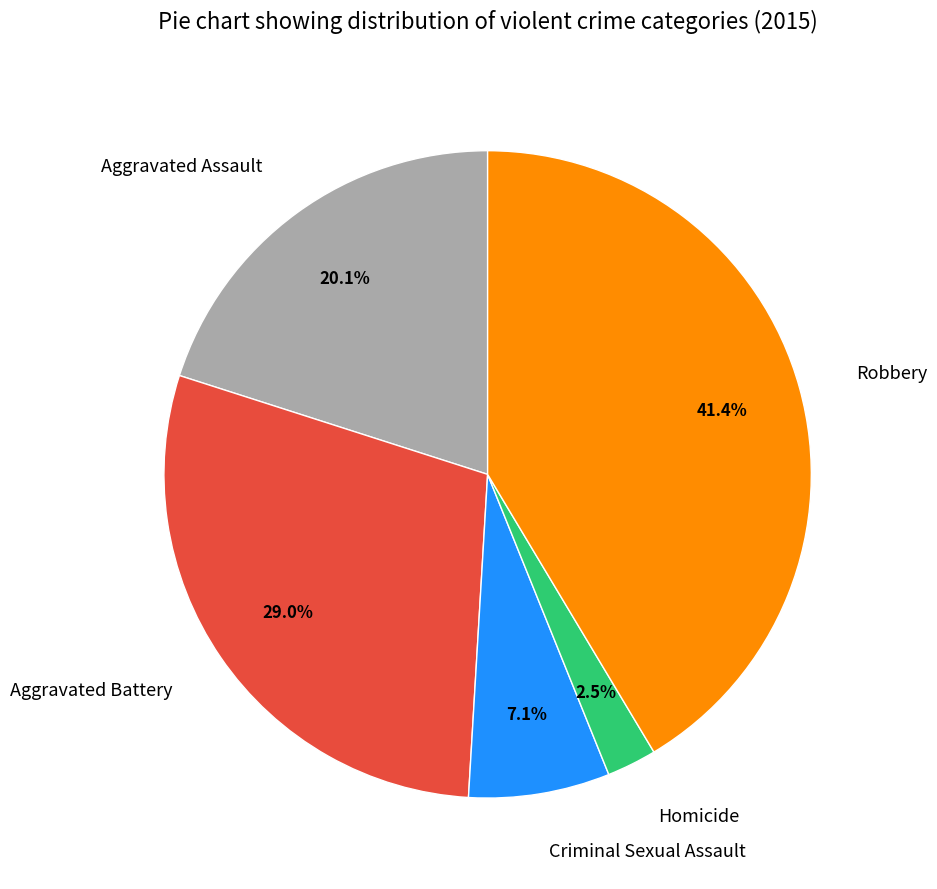

Between Robbery and Homicide, which is larger?

Robbery